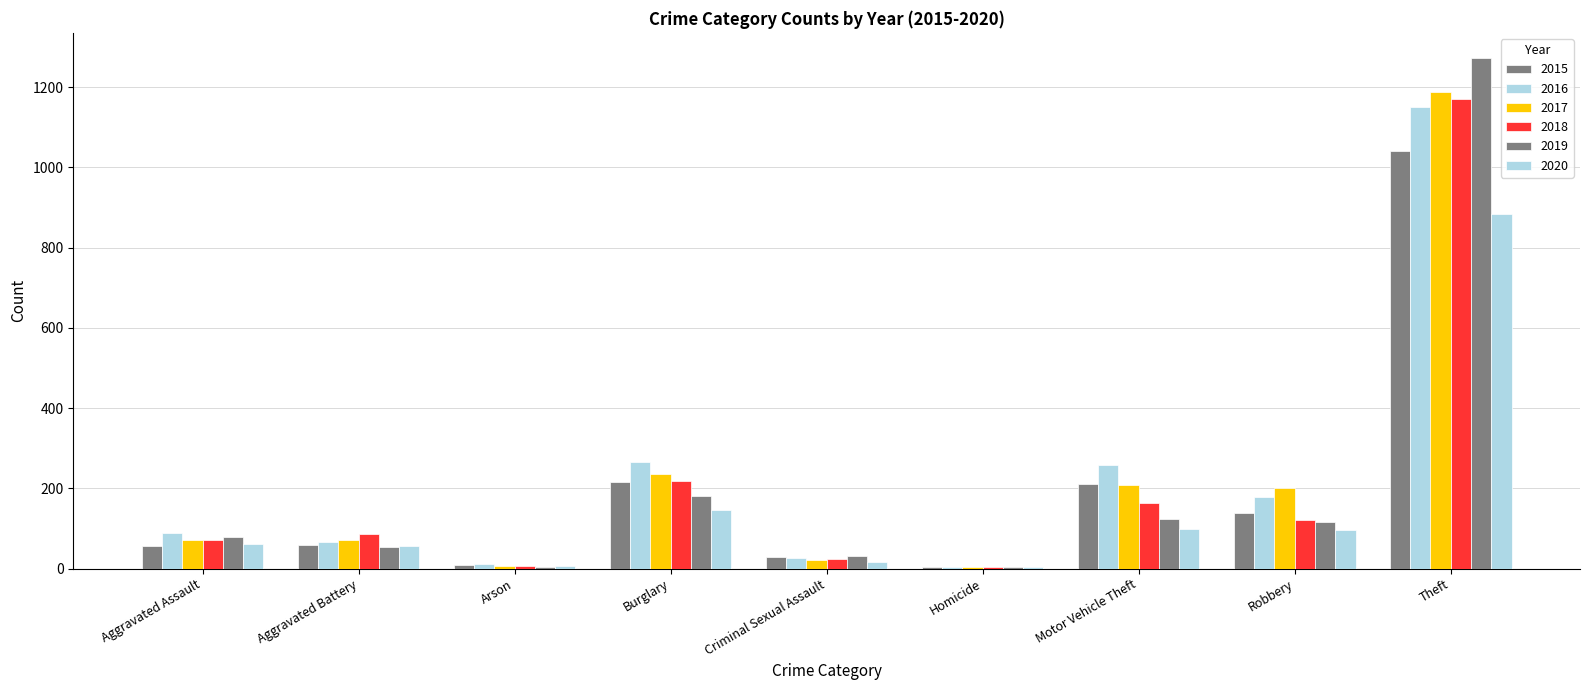

Which series has the widest spread of values?

2019